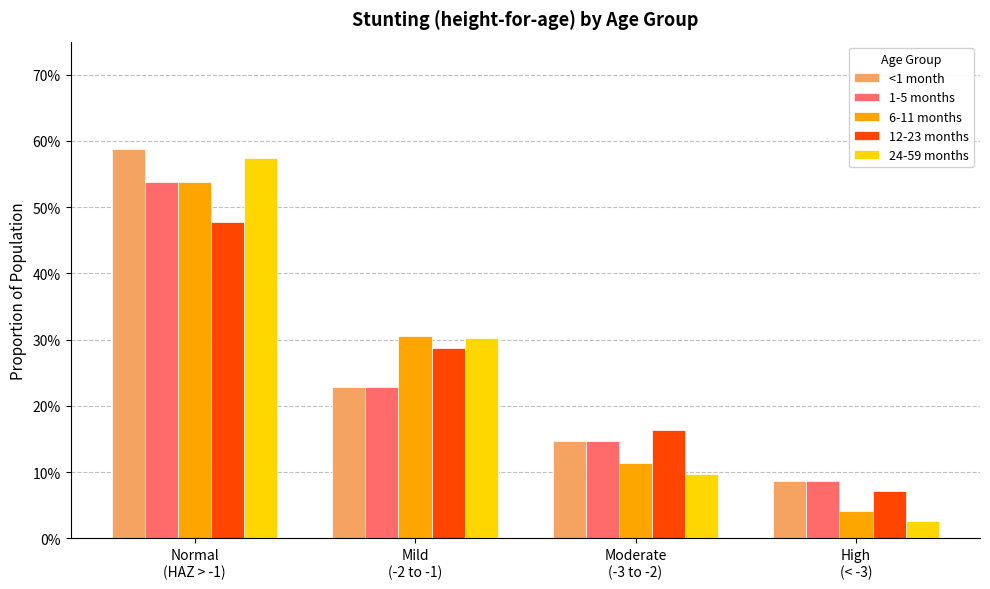

Which series changed the most between Mild
(-2 to -1) and Moderate
(-3 to -2)?

24-59 months